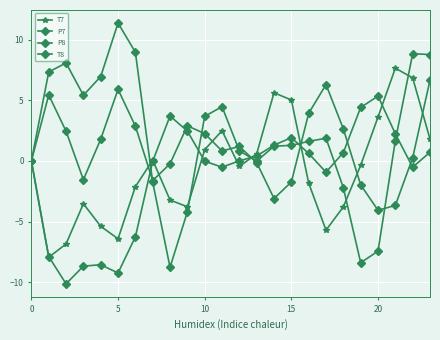

Does the chart have visible grid lines?

Yes